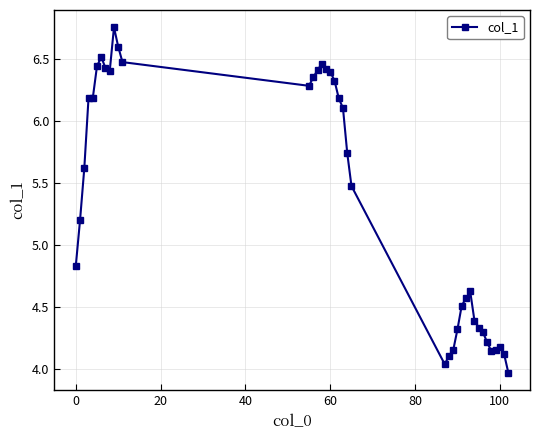

True or false: the data has more than 2 interior local peaks.

True